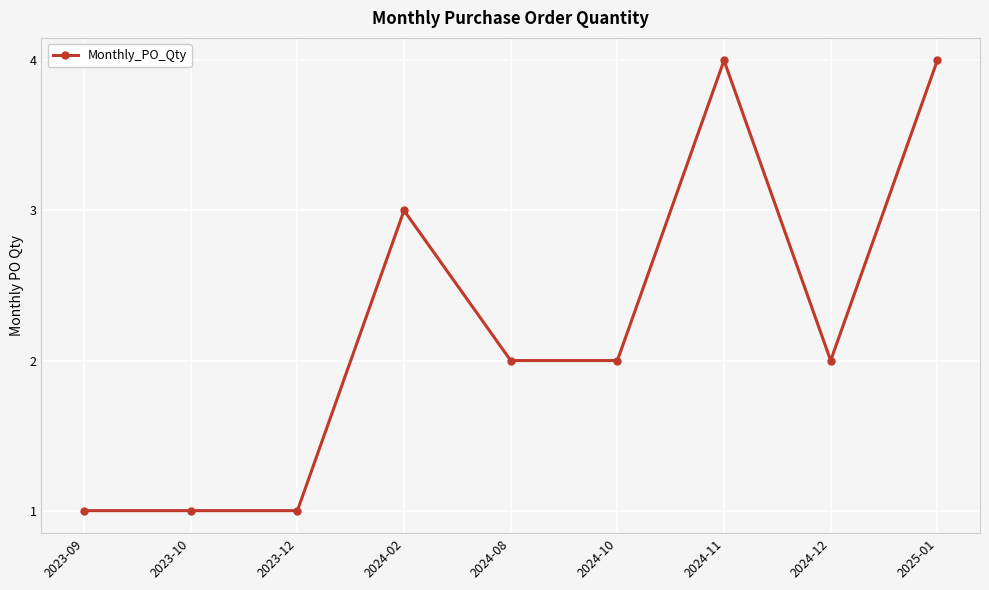

What is the label of the 8th point from the right?

2023-10